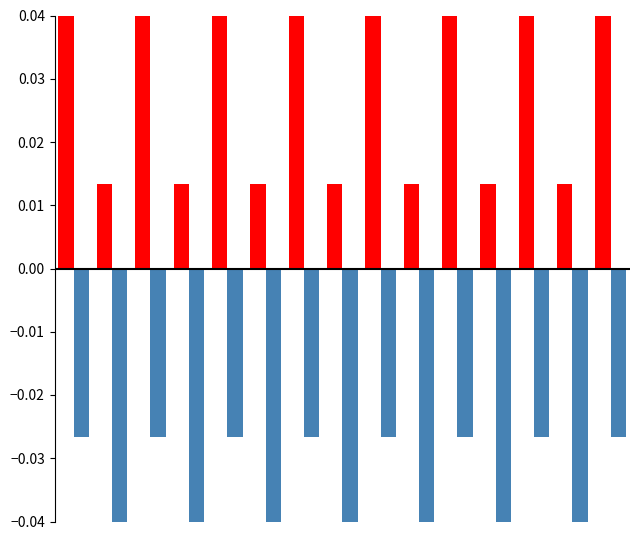

Count the number of categories in the chart.

15